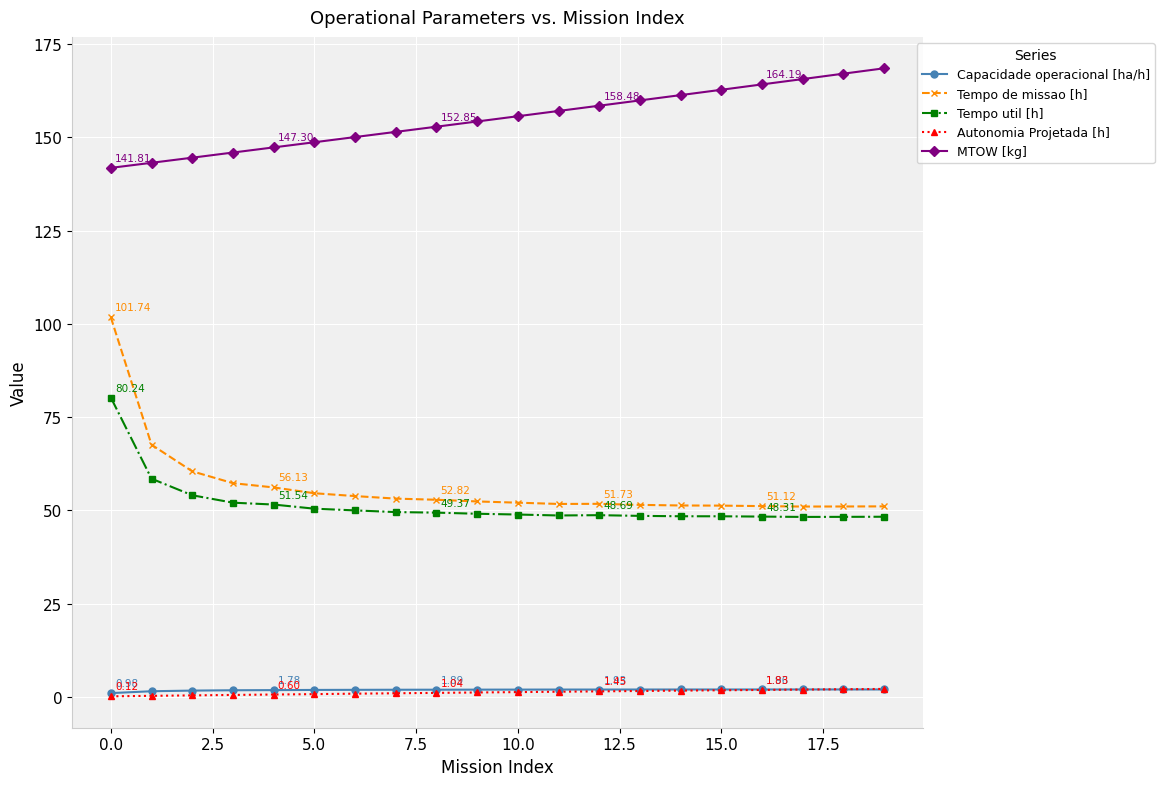

True or false: MTOW [kg] and Capacidade operacional [ha/h] cross at least once.

False